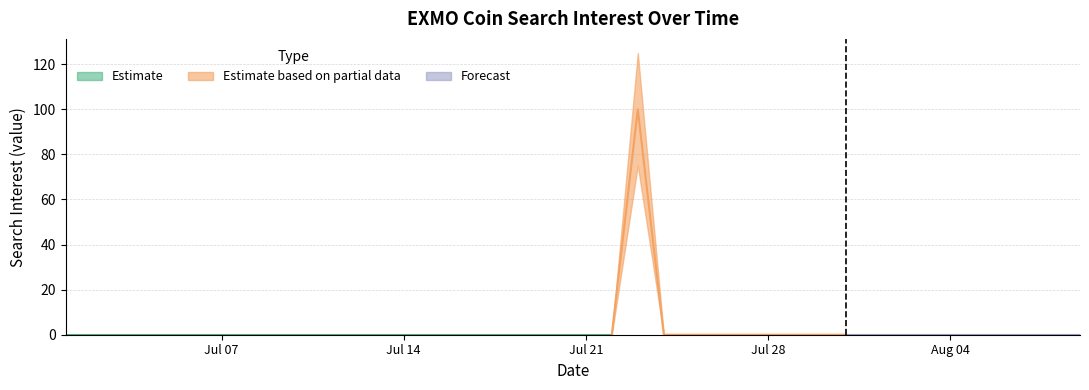

What is the difference between the maximum and second lowest values?

100